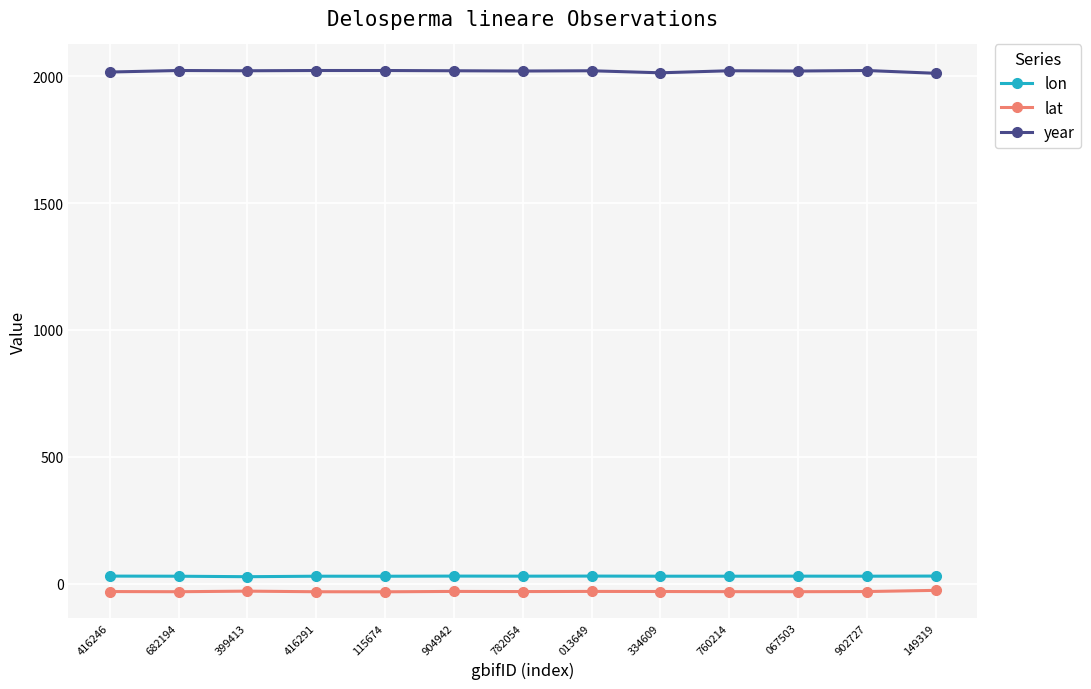

List the series in order of their peak value, lowest first.

lat, lon, year